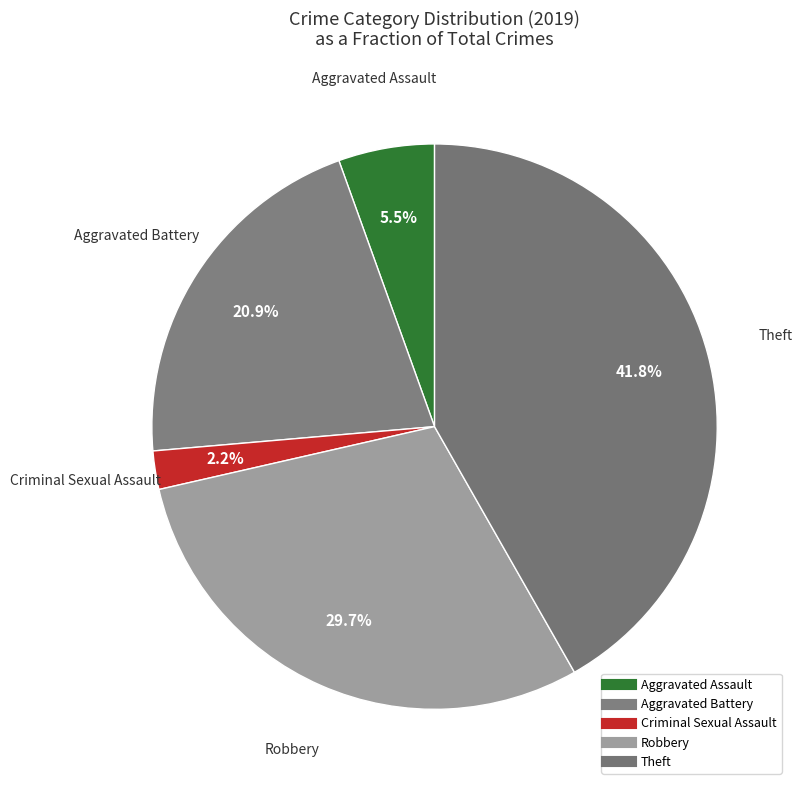

Count the number of slices in the pie.

5